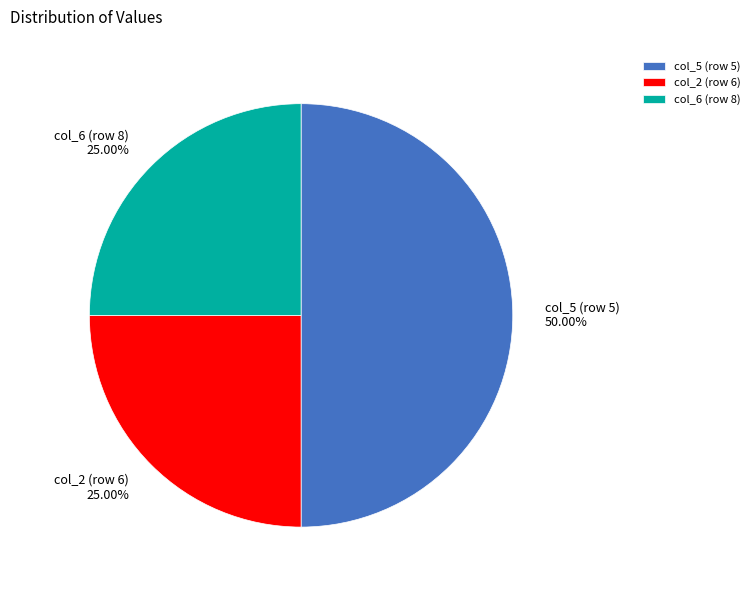

How many slices are in this pie chart?

3